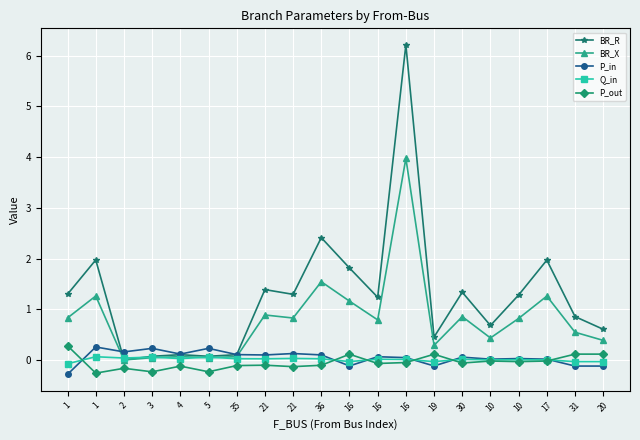

Which series ends up on top after the final intersection of P_out and Q_in?

P_out